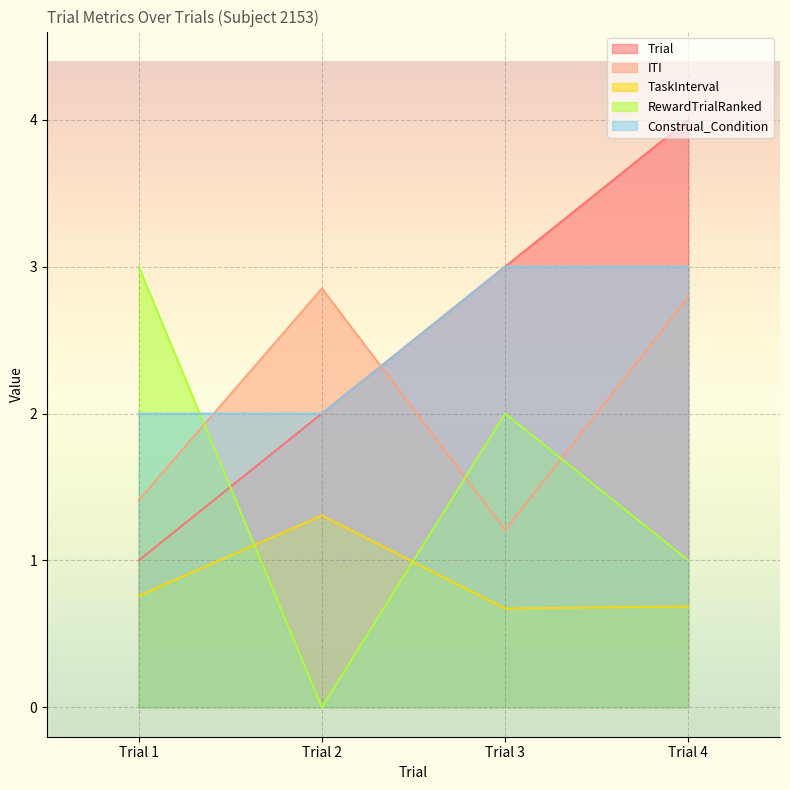

What is the difference between the maximum and minimum values in the TaskInterval series?

0.6